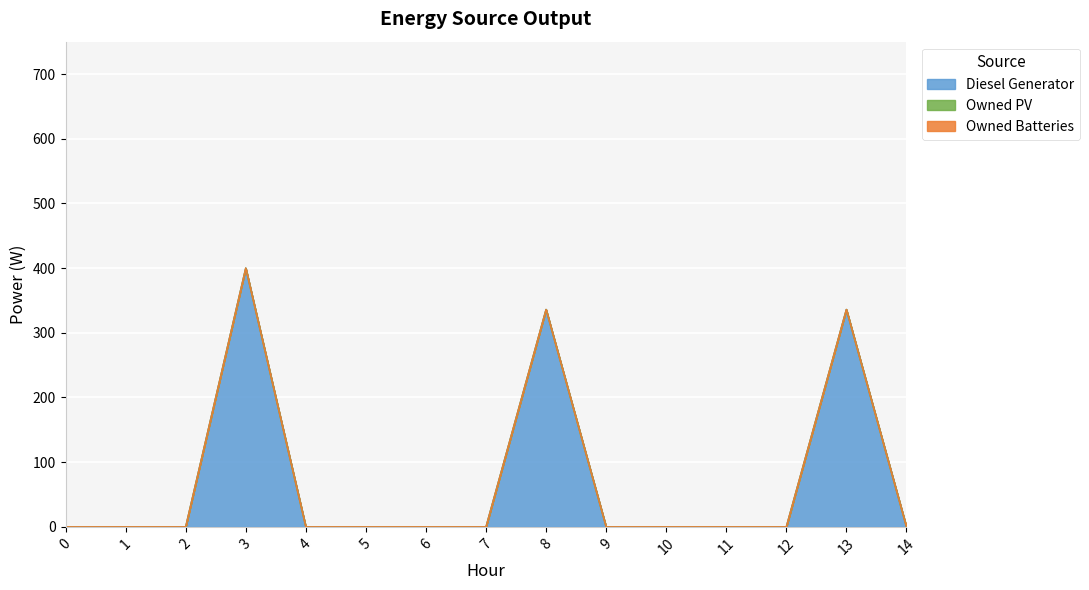

Reading left to right, extract all data points from this chart.

Diesel Generator: 0=0	1=0	2=0	3=400	4=0	5=0	6=0	7=0	8=336	9=0	10=0	11=0	12=0	13=336	14=0
Owned PV: 0=0	1=0	2=0	3=0	4=0	5=0	6=0	7=0	8=0	9=0	10=0	11=0	12=0	13=0	14=0
Owned Batteries: 0=0	1=0	2=0	3=0	4=0	5=0	6=0	7=0	8=0	9=0	10=0	11=0	12=0	13=0	14=0